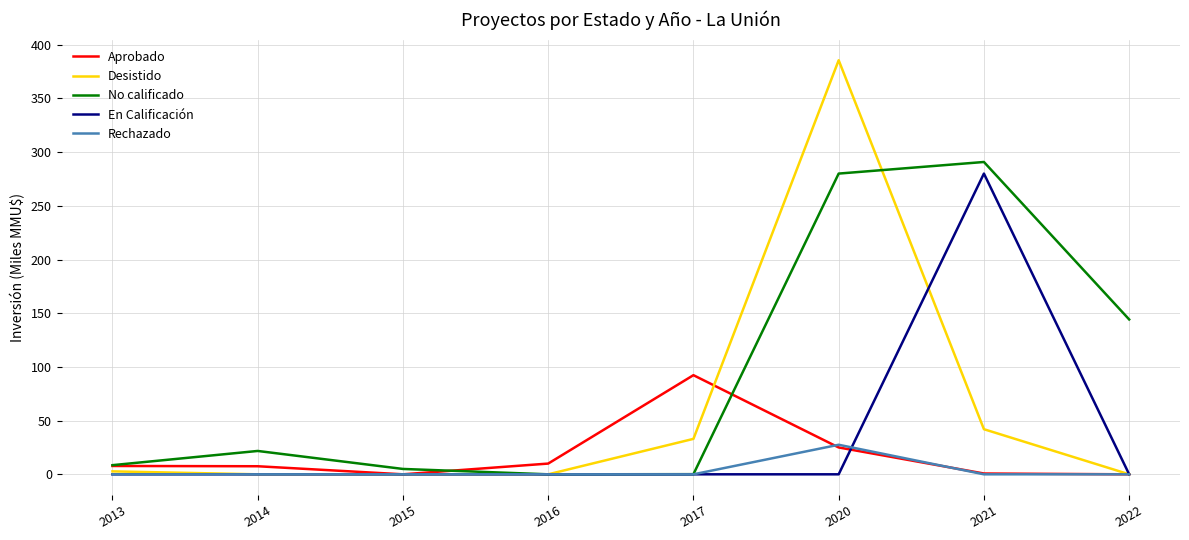

Rank the series by their average value, from highest to lowest.

No calificado, Desistido, En Calificación, Aprobado, Rechazado